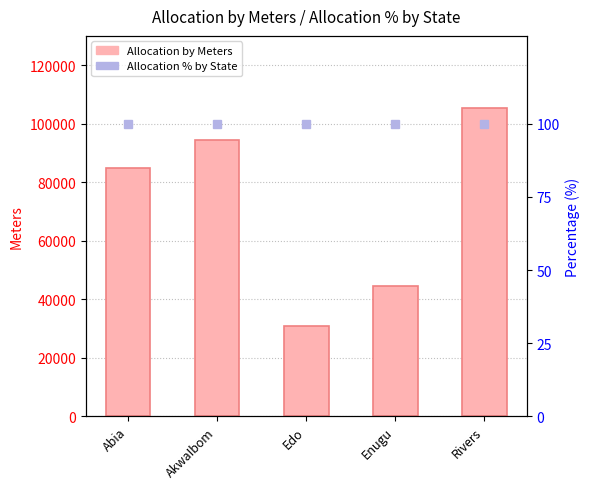

Read the Allocation by Meters value at AkwaIbom, to the nearest 50.

94550